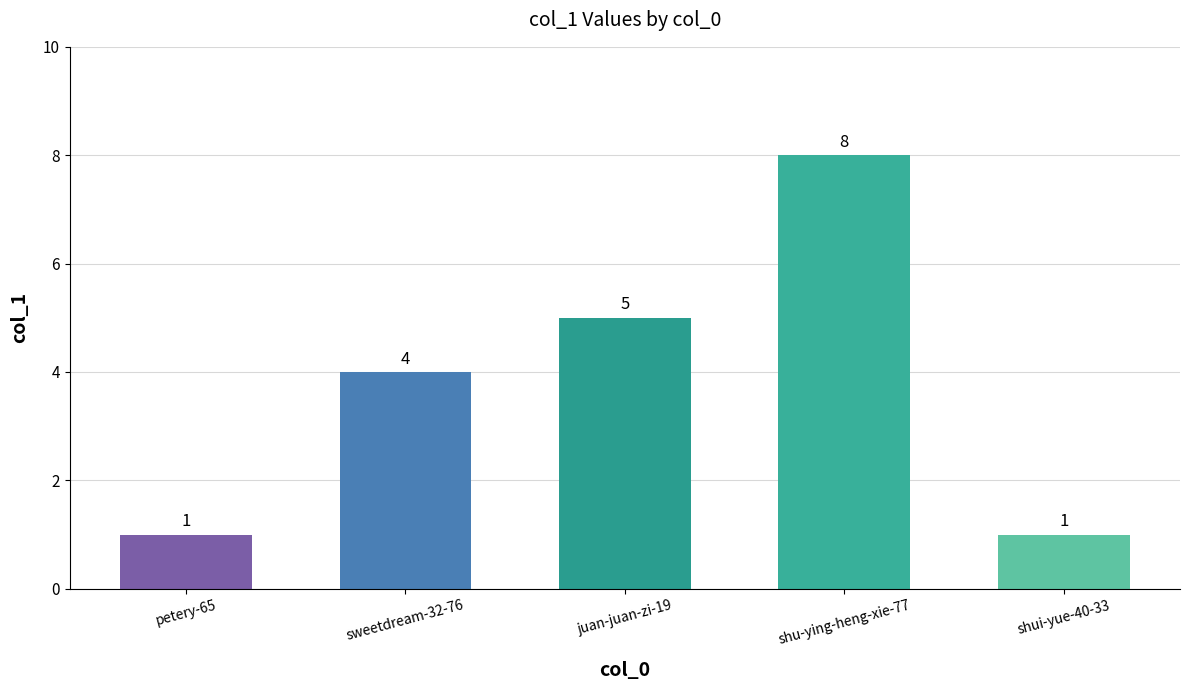

The chart shows a value of 2 at shui-yue-40-33. True or false?

False